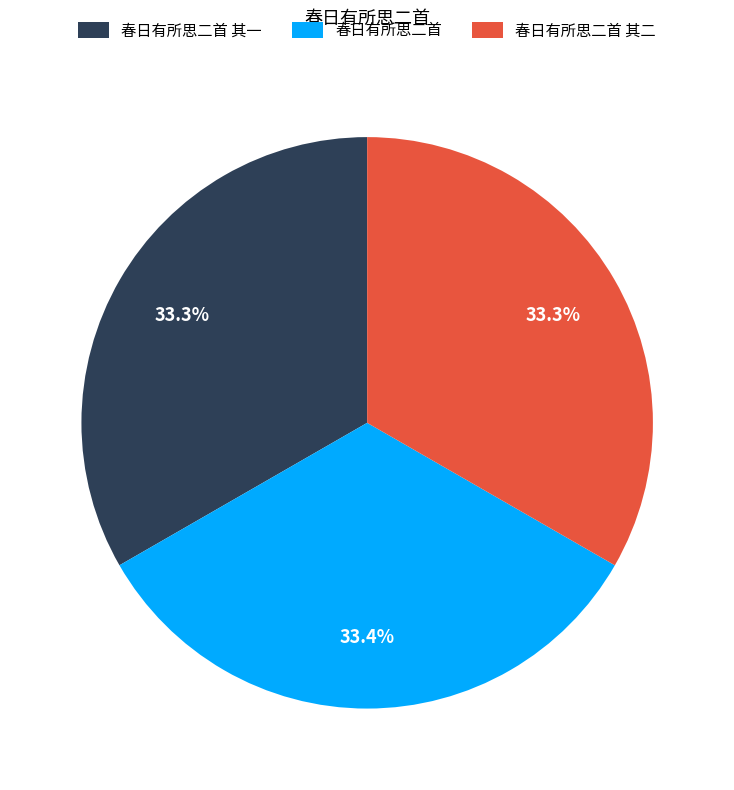

True or false: 春日有所思二首 其一 accounts for 46% of the total.

False